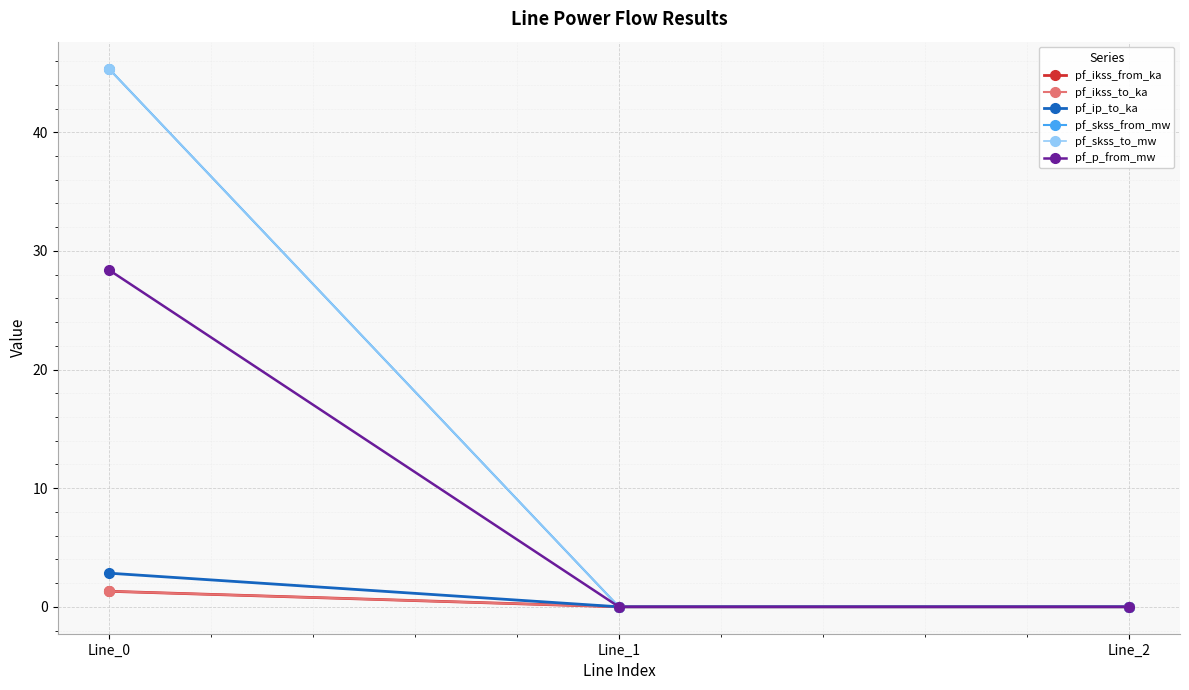

Rank the series by their maximum value, from highest to lowest.

pf_skss_from_mw, pf_skss_to_mw, pf_p_from_mw, pf_ip_to_ka, pf_ikss_from_ka, pf_ikss_to_ka